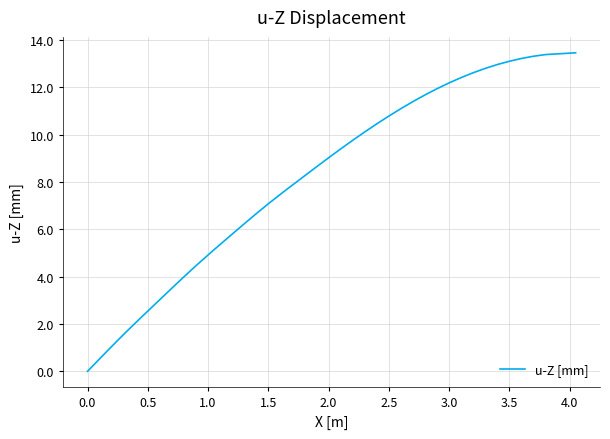

True or false: the data has more than 2 interior local peaks.

False